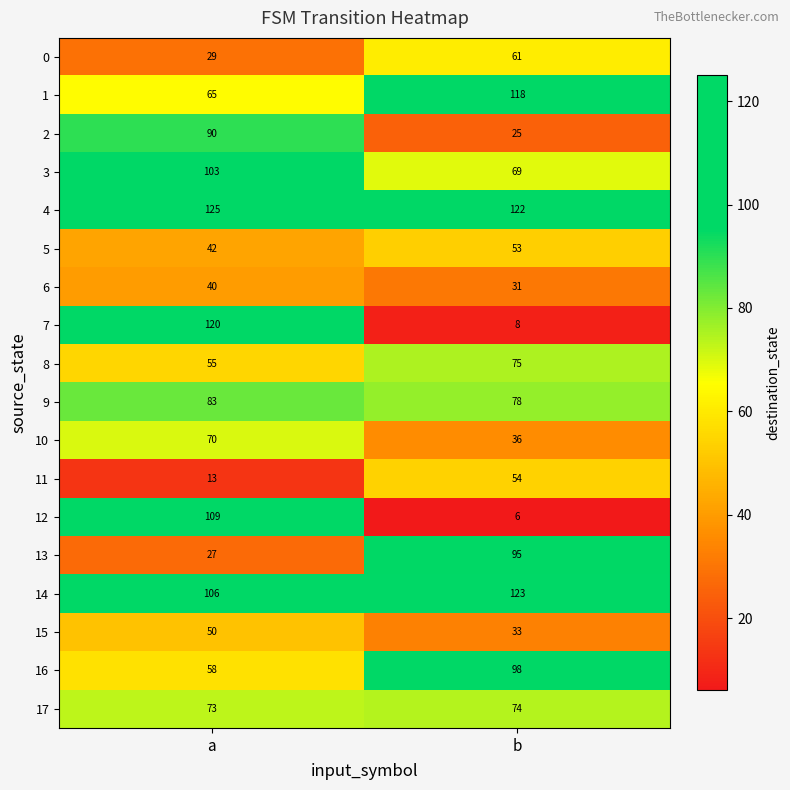

The value of 9 at b is 112. True or false?

False